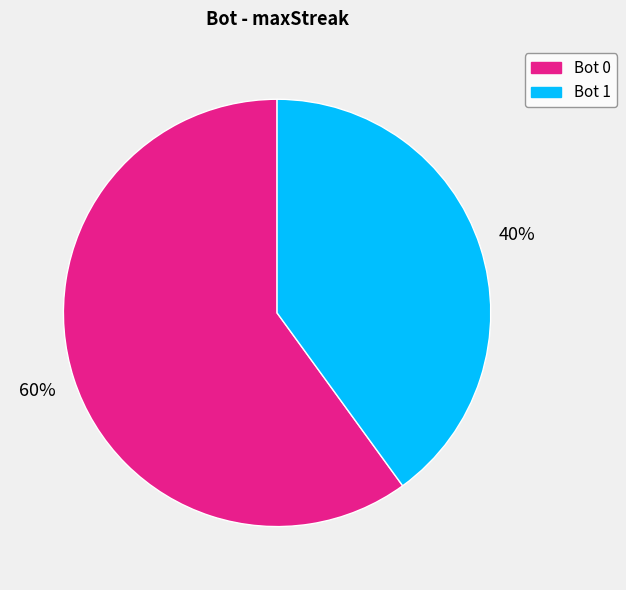

To the nearest percent, what is the average slice percentage?

50%